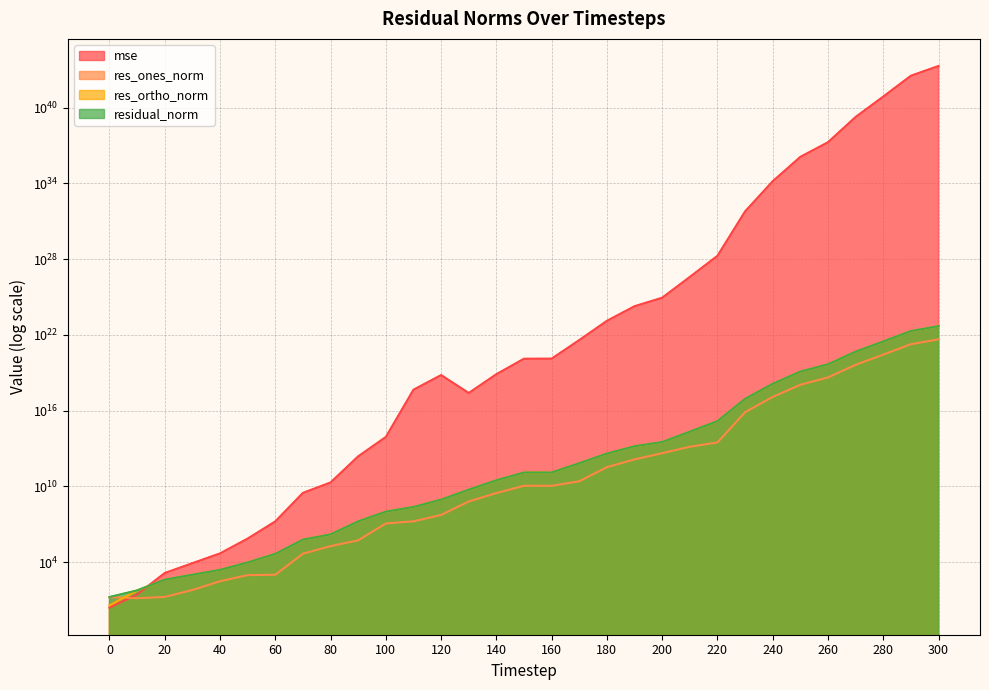

Which series has the largest total across all categories?

mse